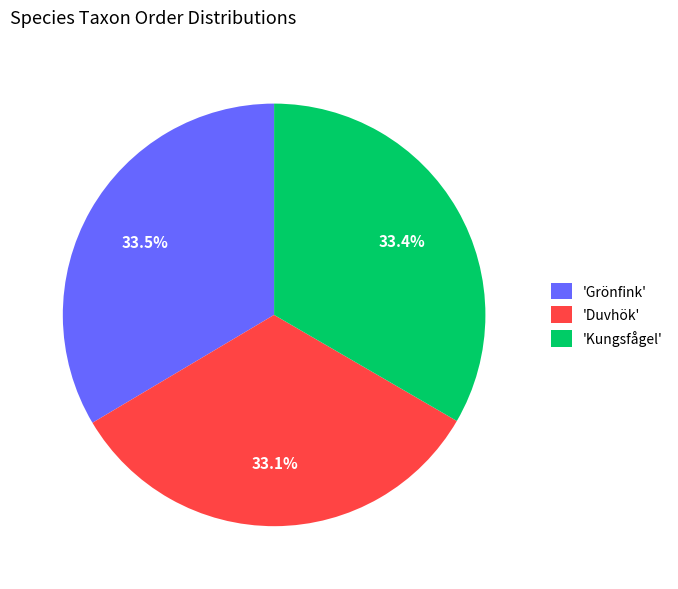

What is the ratio of the value at 'Kungsfågel' to the value at 'Duvhök'?

1.0